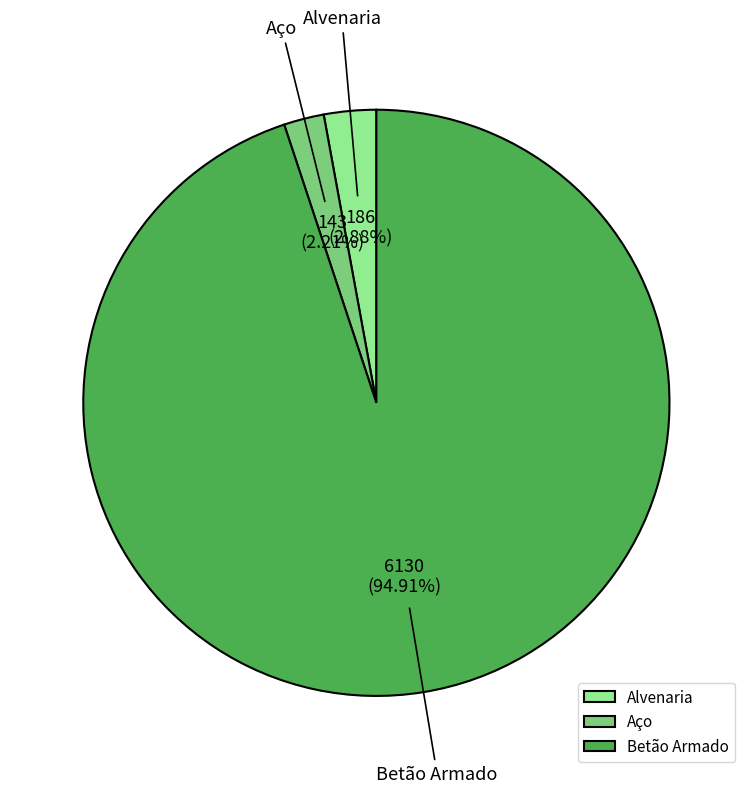

Is the sum of Alvenaria and Betão Armado greater than half?

Yes